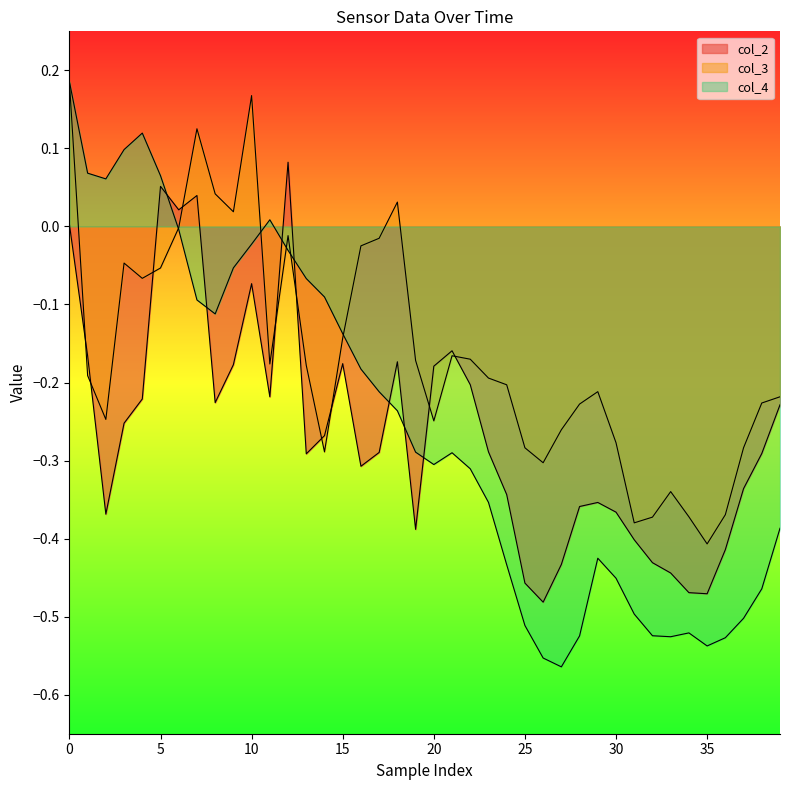

True or false: col_3 and col_4 intersect in this chart.

True